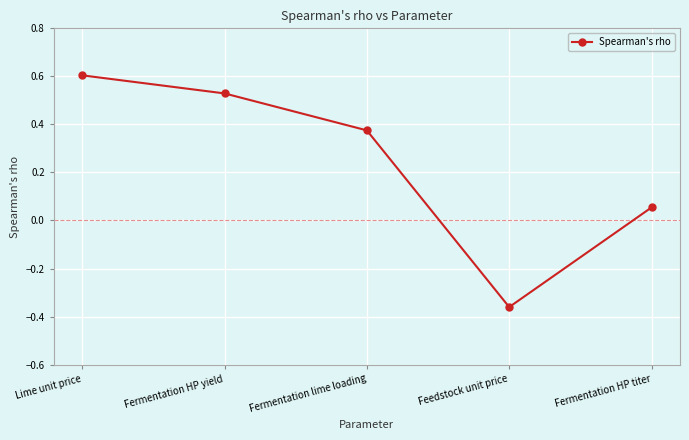

List the labels in order of value, smallest first.

Feedstock unit price, Fermentation HP titer, Fermentation lime loading, Fermentation HP yield, Lime unit price